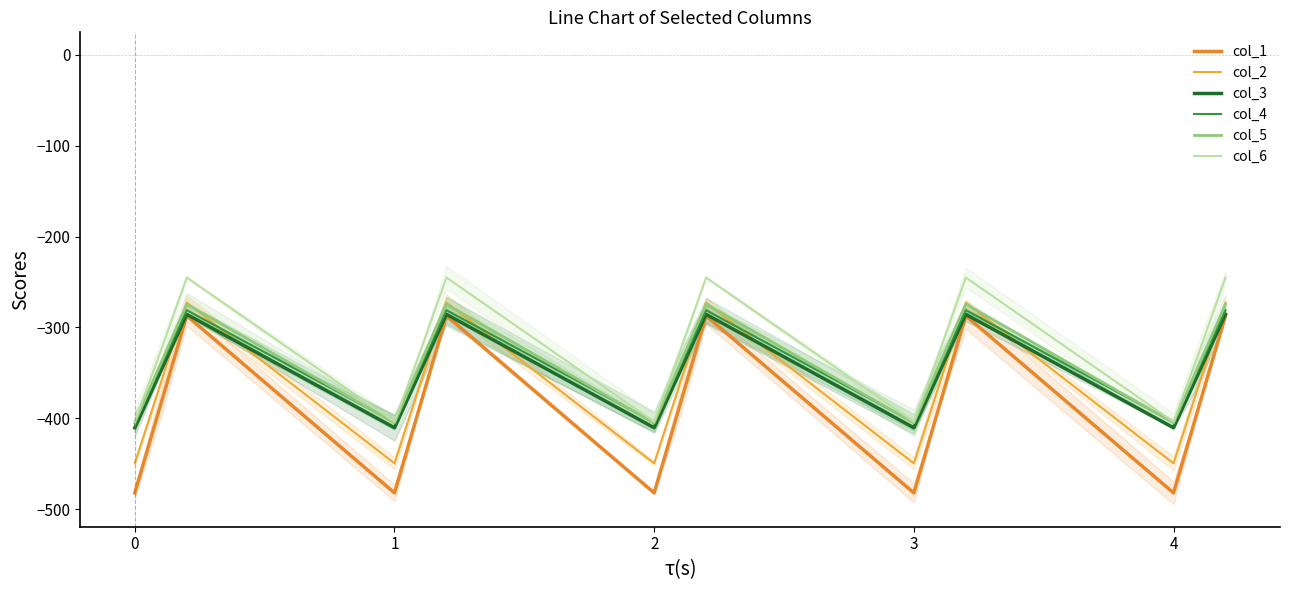

How many data points in col_5 are above -339?

5